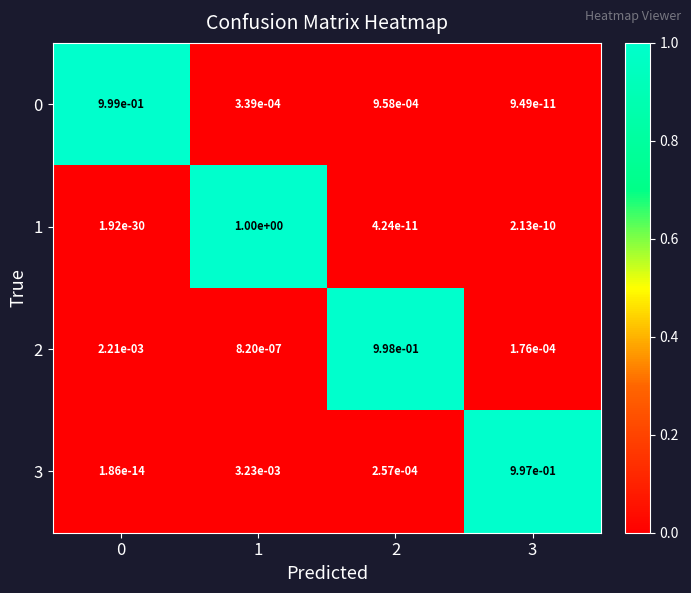

Which series has the largest total across all categories?

3